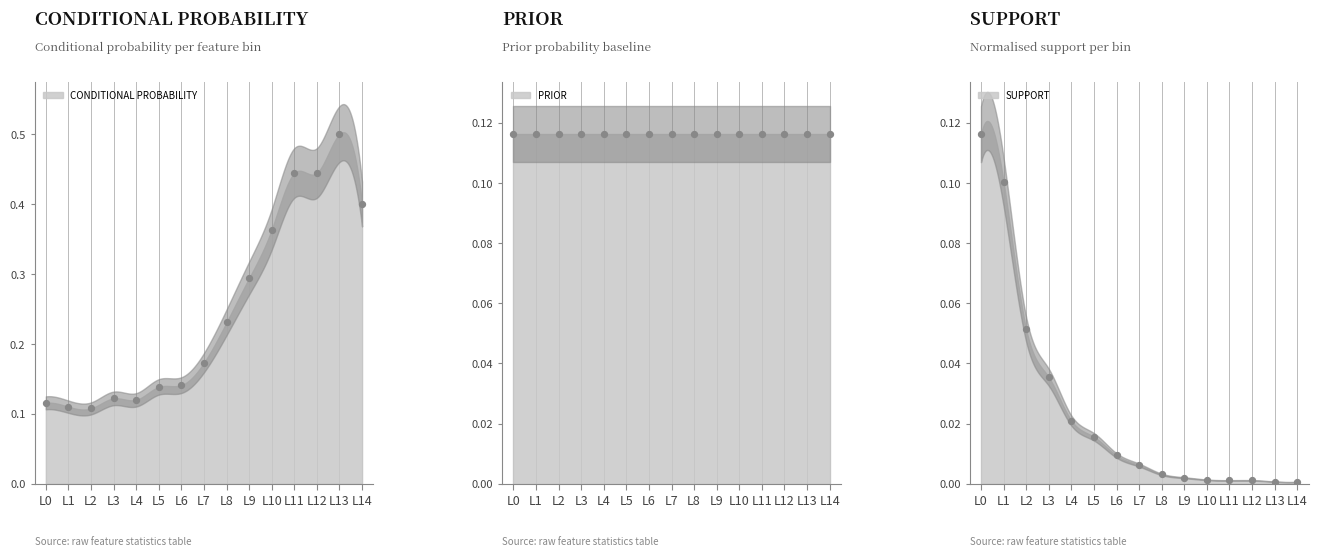

Which series reaches the minimum Y coordinate?

support_norm